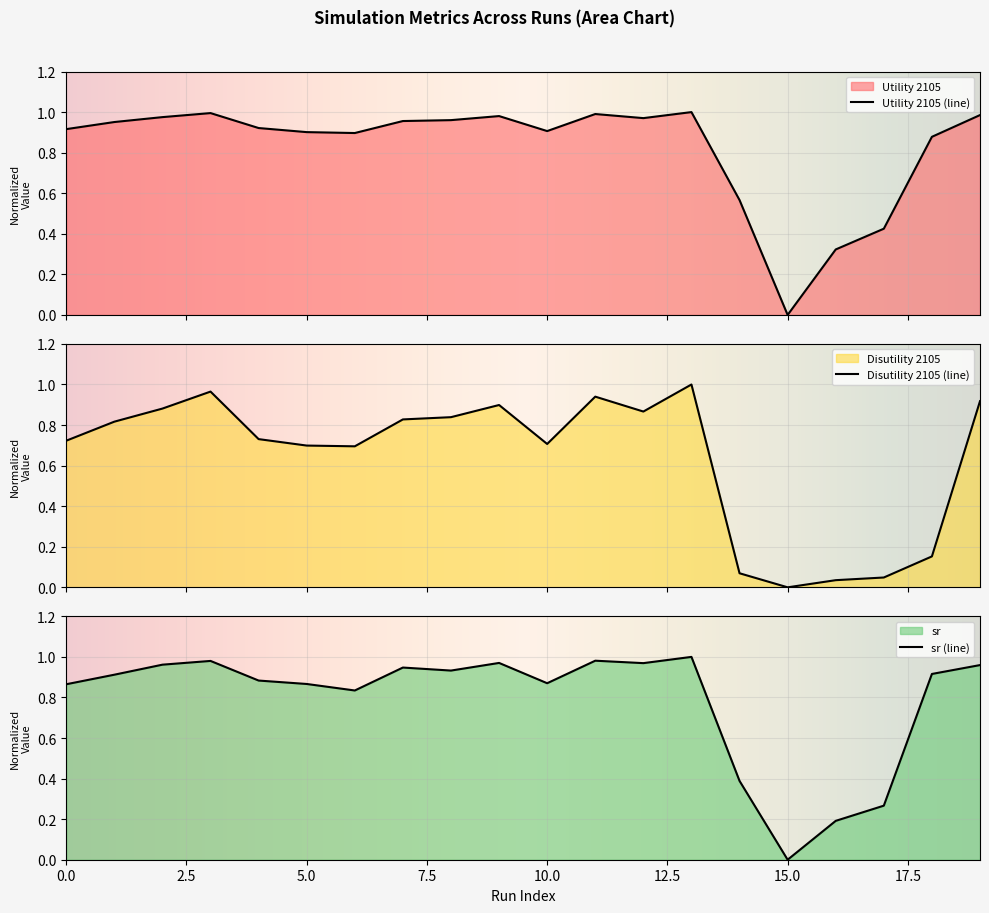

Reading left to right, what are all the values shown in this chart?

Utility 2105: 0=0.9	1=1.0	2=1.0	3=1.0	4=0.9	5=0.9	6=0.9	7=1.0	8=1.0	9=1.0	10=0.9	11=1.0	12=1.0	13=1.0	14=0.6	15=0.0	16=0.3	17=0.4	18=0.9	19=1.0
Disutility 2105: 0=0.7	1=0.8	2=0.9	3=1.0	4=0.7	5=0.7	6=0.7	7=0.8	8=0.8	9=0.9	10=0.7	11=0.9	12=0.9	13=1.0	14=0.1	15=0.0	16=0.0	17=0.0	18=0.2	19=0.9
sr: 0=0.9	1=0.9	2=1.0	3=1.0	4=0.9	5=0.9	6=0.8	7=0.9	8=0.9	9=1.0	10=0.9	11=1.0	12=1.0	13=1.0	14=0.4	15=0.0	16=0.2	17=0.3	18=0.9	19=1.0